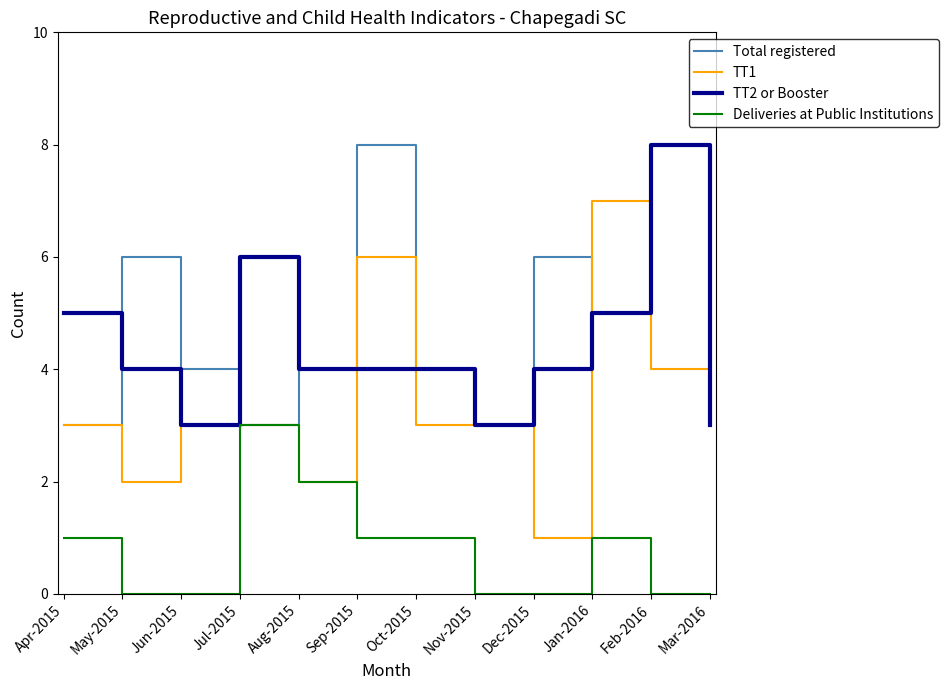

Is it true that Deliveries at Public Institutions equals 2 at Oct-2015?

False